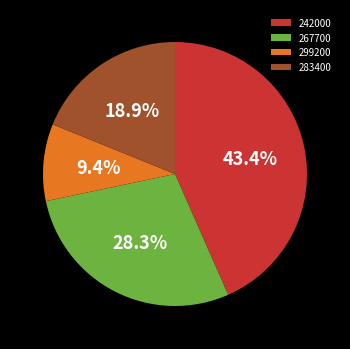

The 267700 slice represents 28% of the pie. True or false?

True